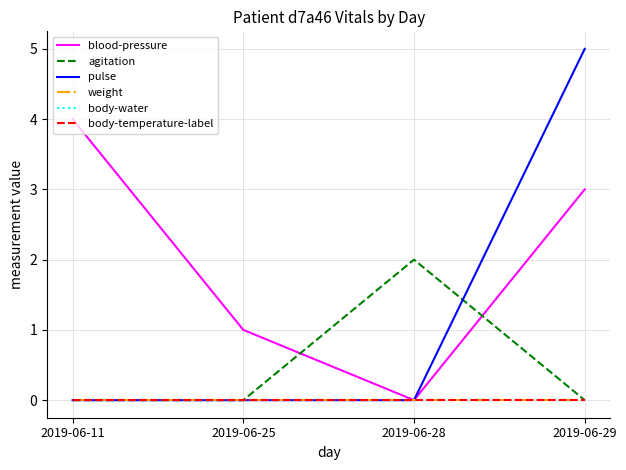

Which series changed the most between 2019-06-25 and 2019-06-28?

agitation